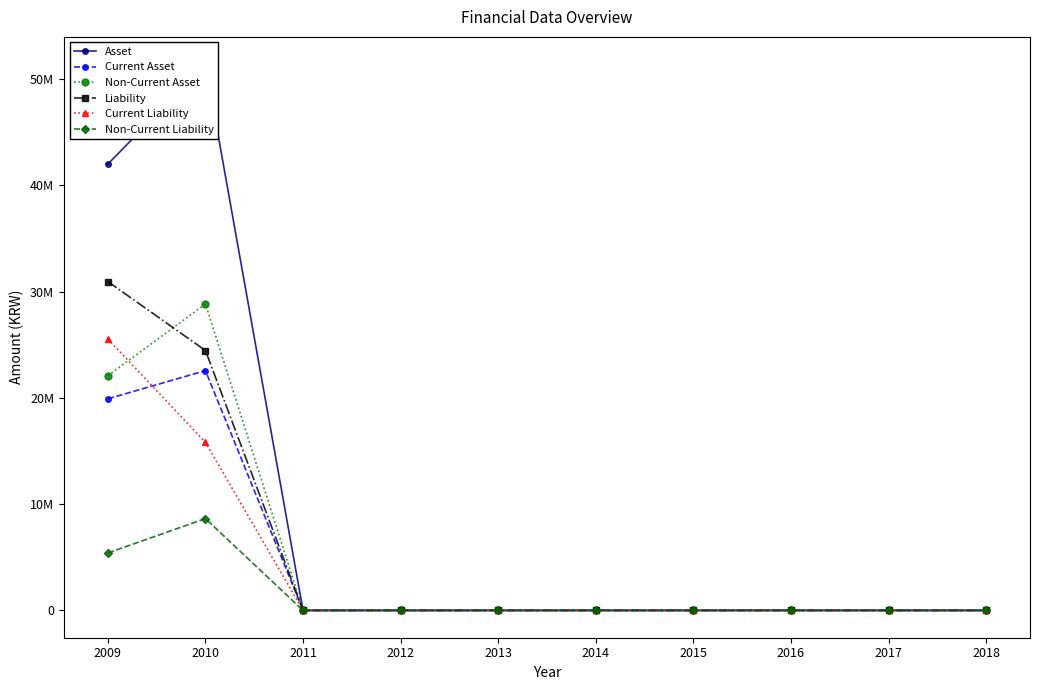

Rank the series at 2009 from highest to lowest value.

Asset, Liability, Current Liability, Non-Current Asset, Current Asset, Non-Current Liability